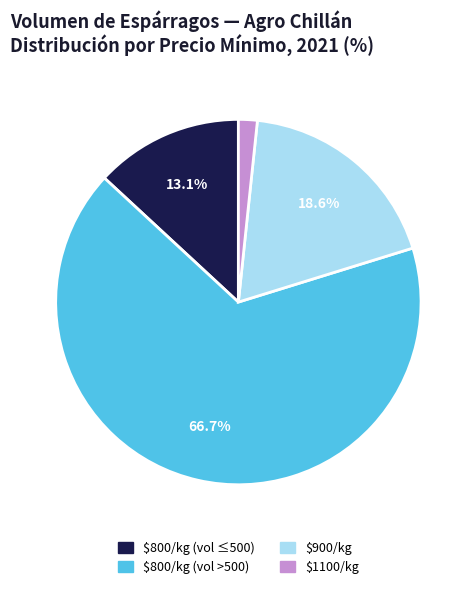

What is the smallest slice in the pie chart?

$1100/kg